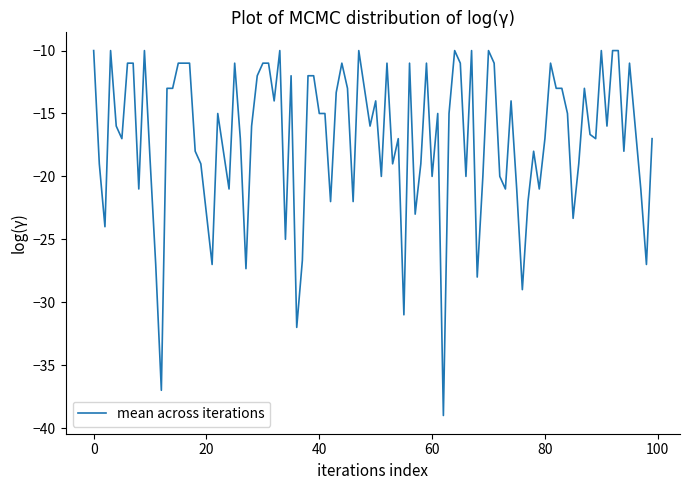

What is the difference between the maximum and minimum values?

29.0